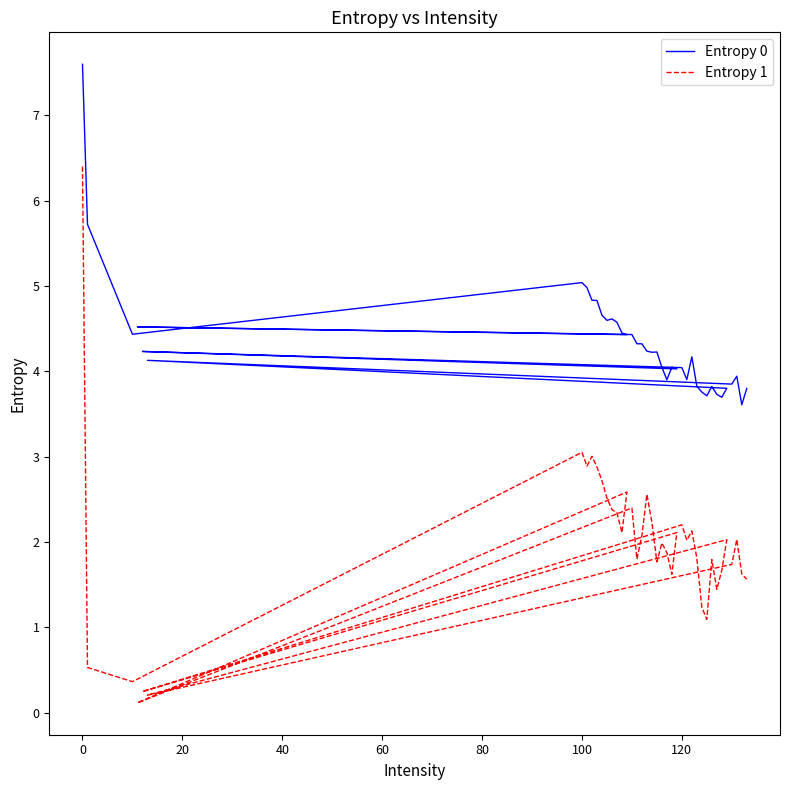

True or false: Entropy 1 and Entropy 0 intersect in this chart.

False